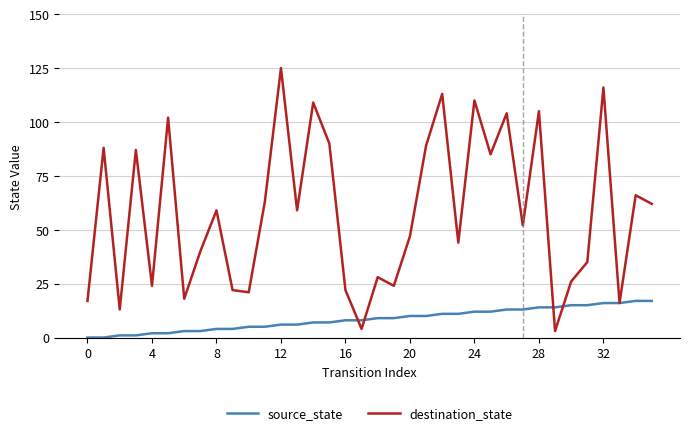

Rank the series by their average value, from highest to lowest.

destination_state, source_state